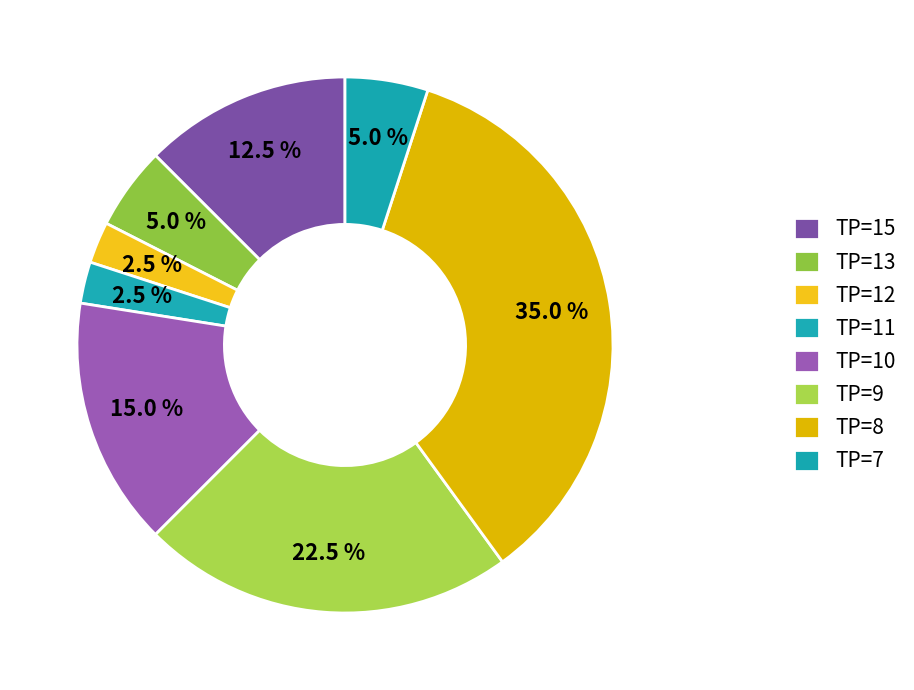

Is TP=15 the majority of the pie?

No